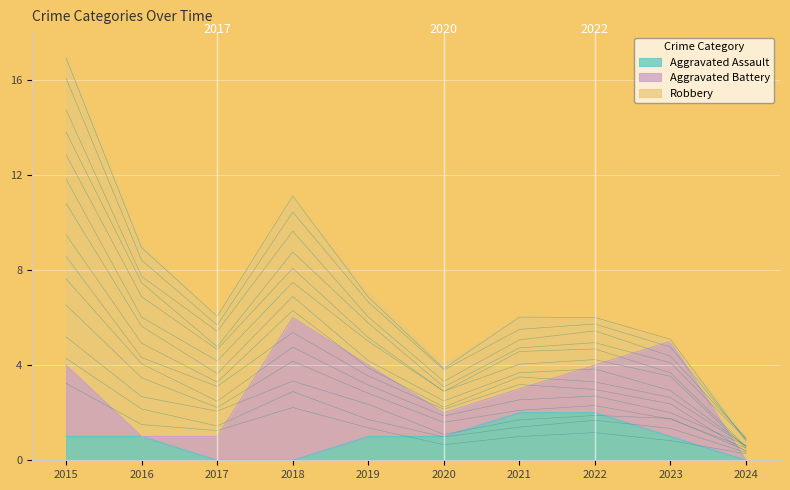

True or false: Aggravated Battery and Robbery cross at least once.

True